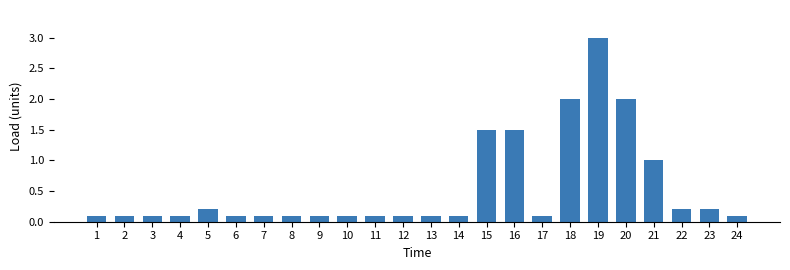

What is the sum of all values?

13.1